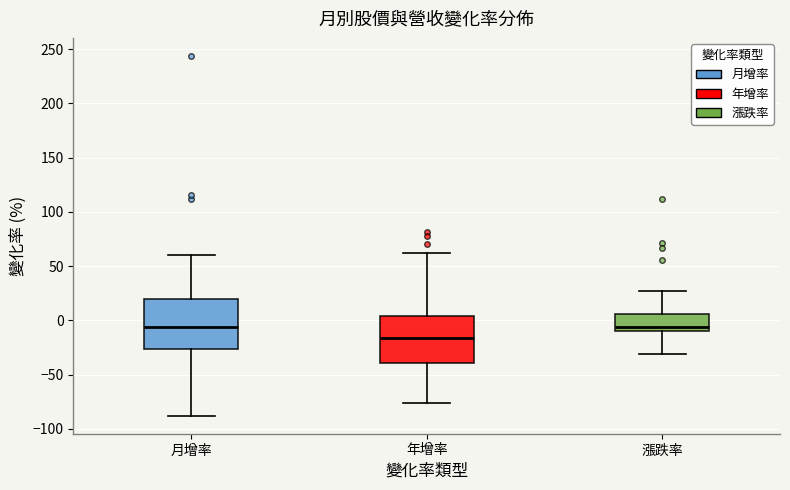

Where does the upper whisker of the box for 月增率 end on the y-axis? The values are not printed on the chart, so give them approximately, as read against the axis.

60